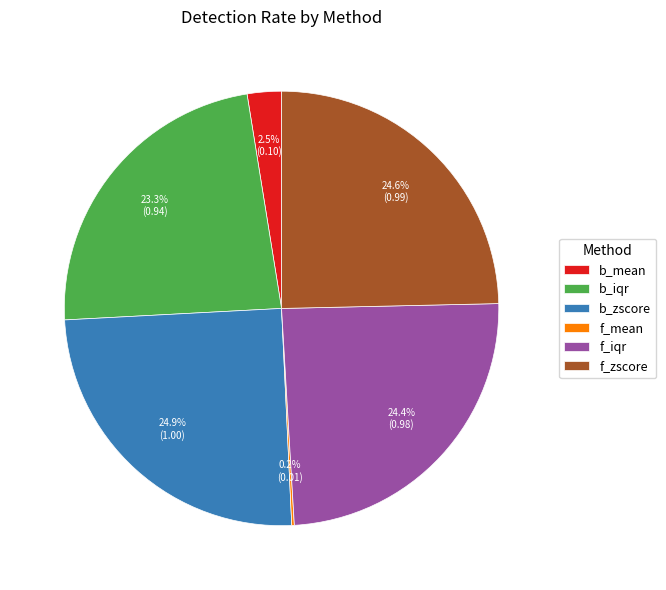

Do f_iqr and b_iqr together represent more than half of the pie?

No